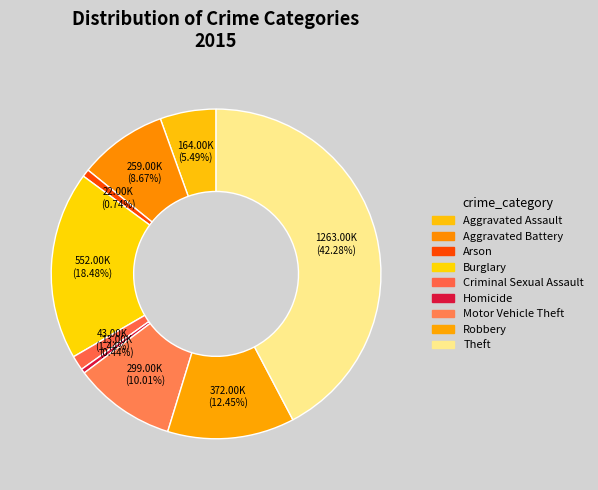

Which slice is the largest?

Theft